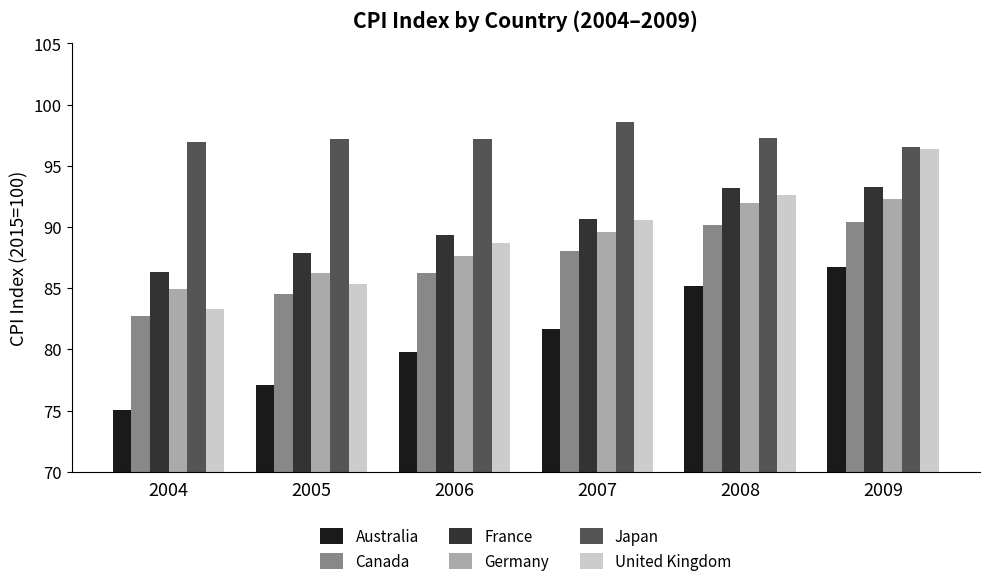

What is the difference between the France values at 2005 and 2004?

1.5